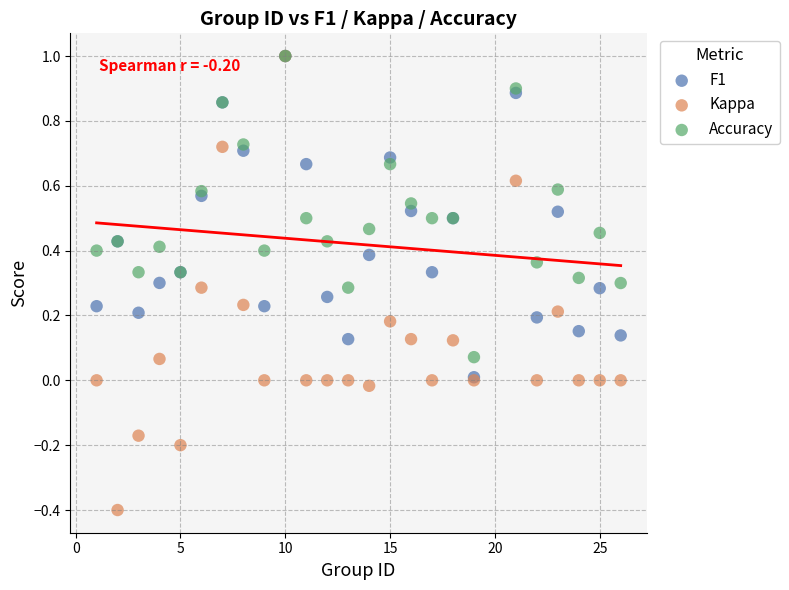

What are all the series names shown in the legend?

F1, Kappa, Accuracy